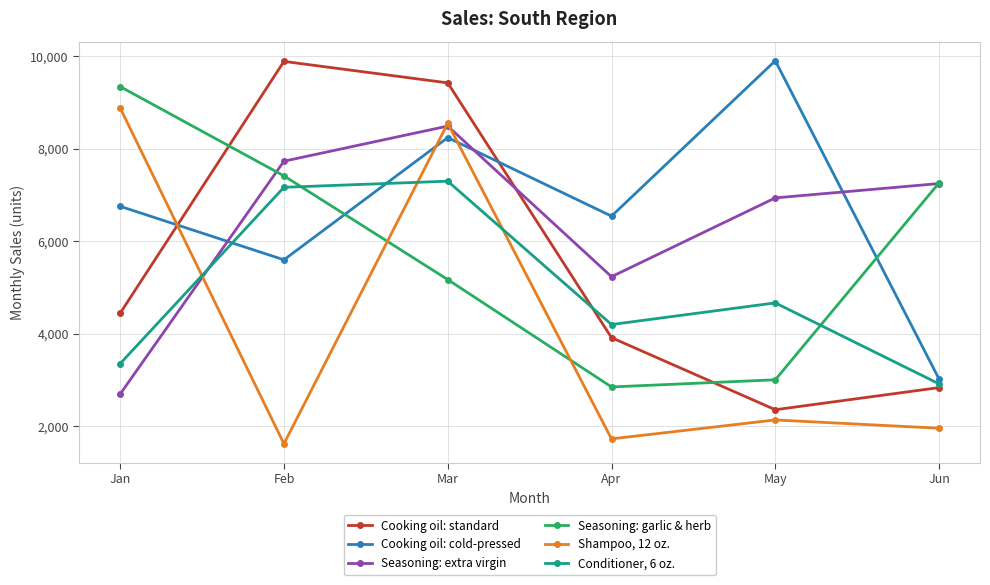

What are all the series names shown in the legend?

Cooking oil: standard, Cooking oil: cold-pressed, Seasoning: extra virgin, Seasoning: garlic & herb, Shampoo, 12 oz., Conditioner, 6 oz.